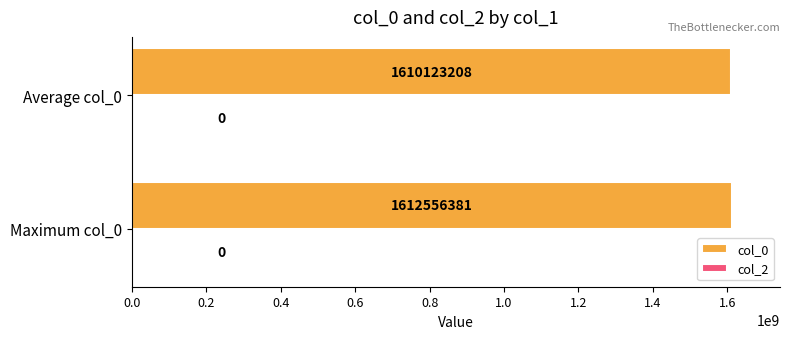

The value at Maximum col_0 is 1100444557.1. True or false?

False